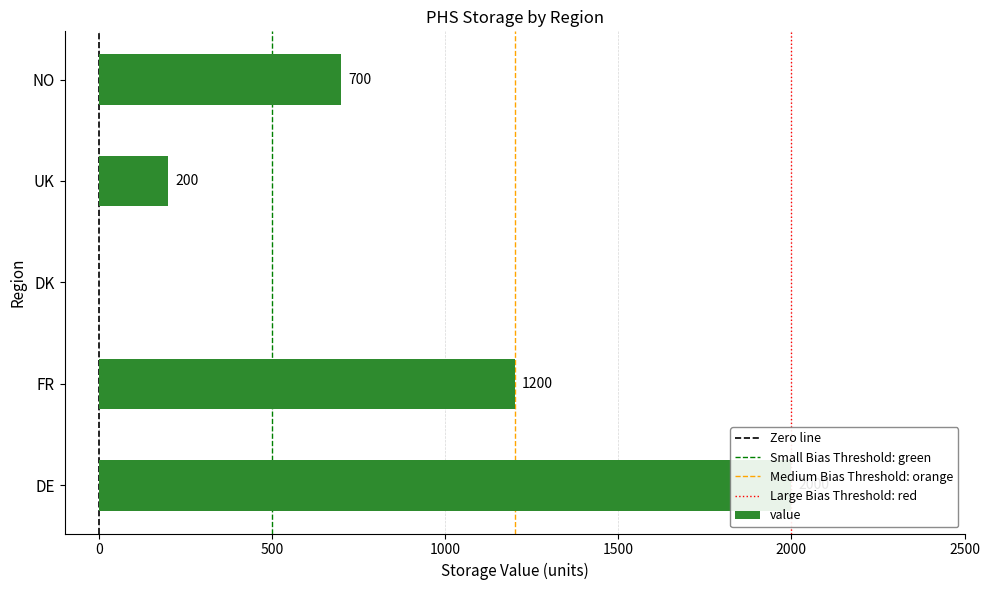

What is the maximum value shown in the chart?

2000